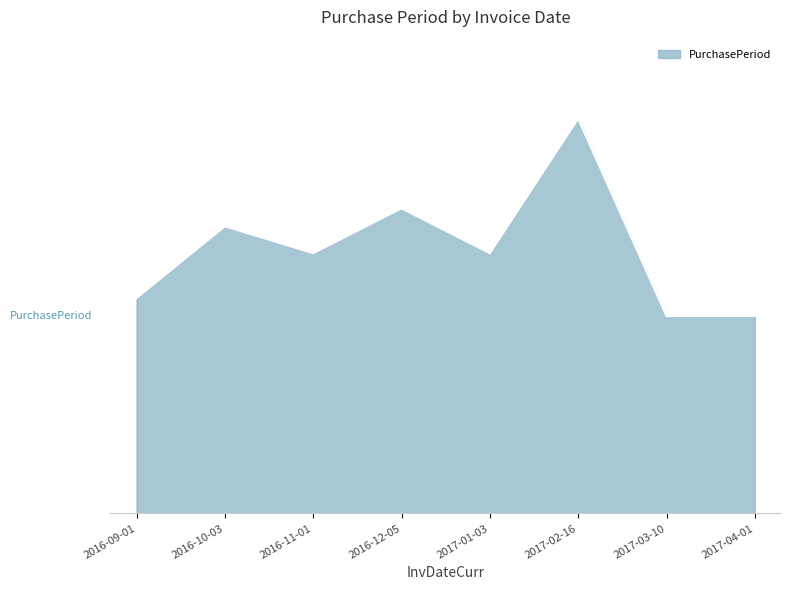

How many points are higher than both their immediate neighbors (excluding endpoints)?

3